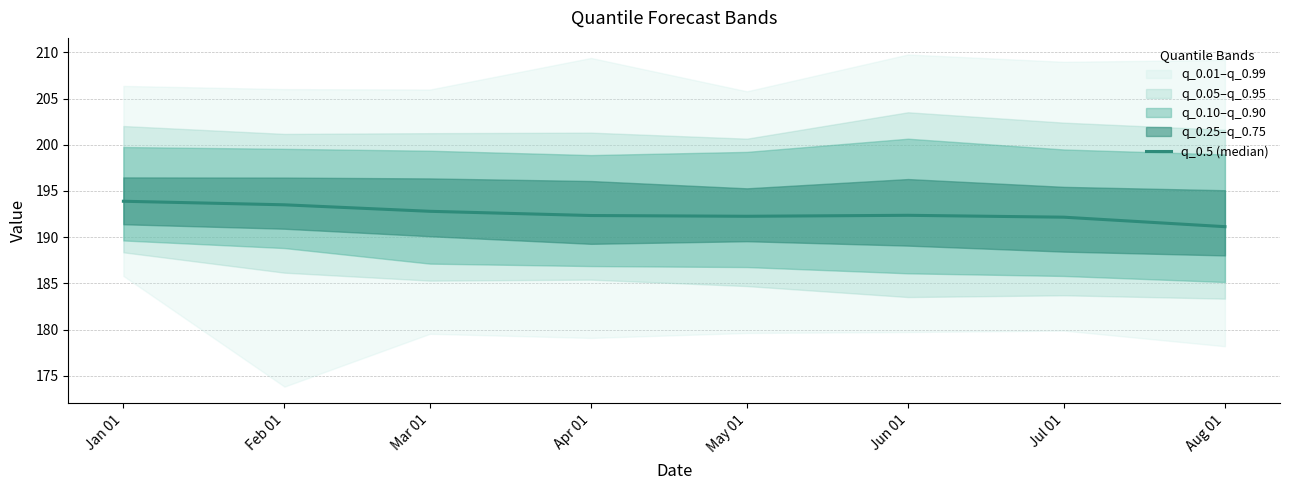

Which category has the lowest value in the q_0.5 (median) series?

Aug 01